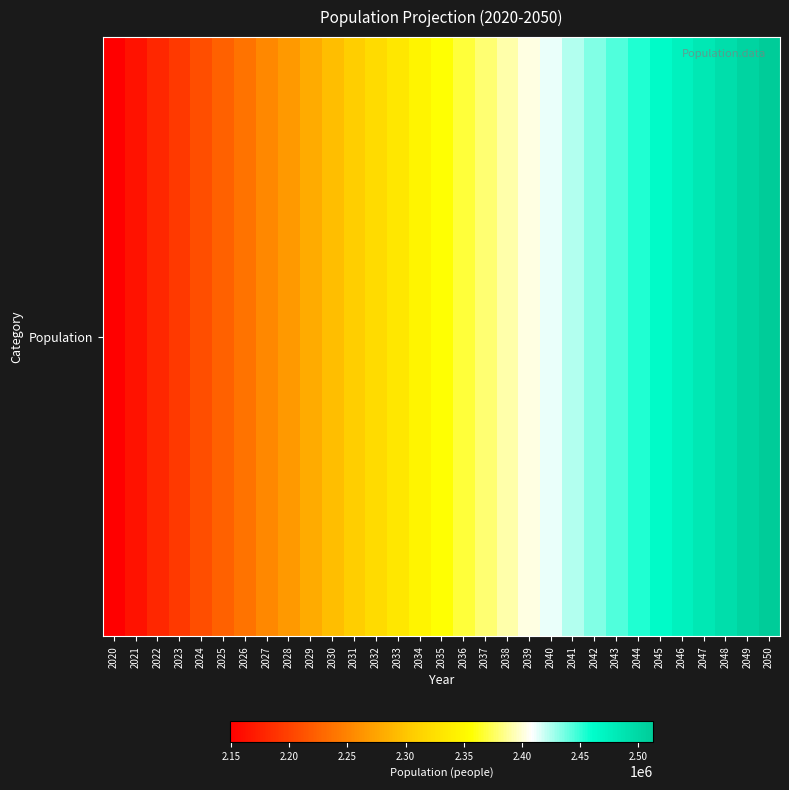

Is it true that the value at 2038 is 2391430?

True